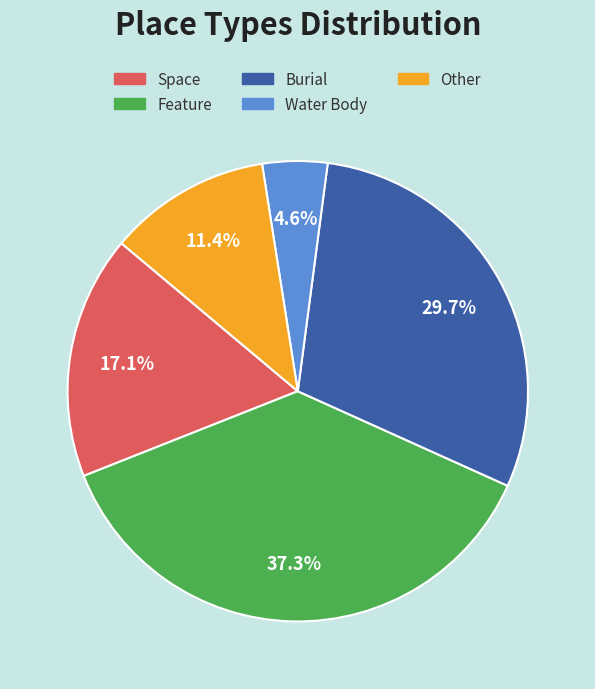

To the nearest percent, what is the average slice percentage?

20%